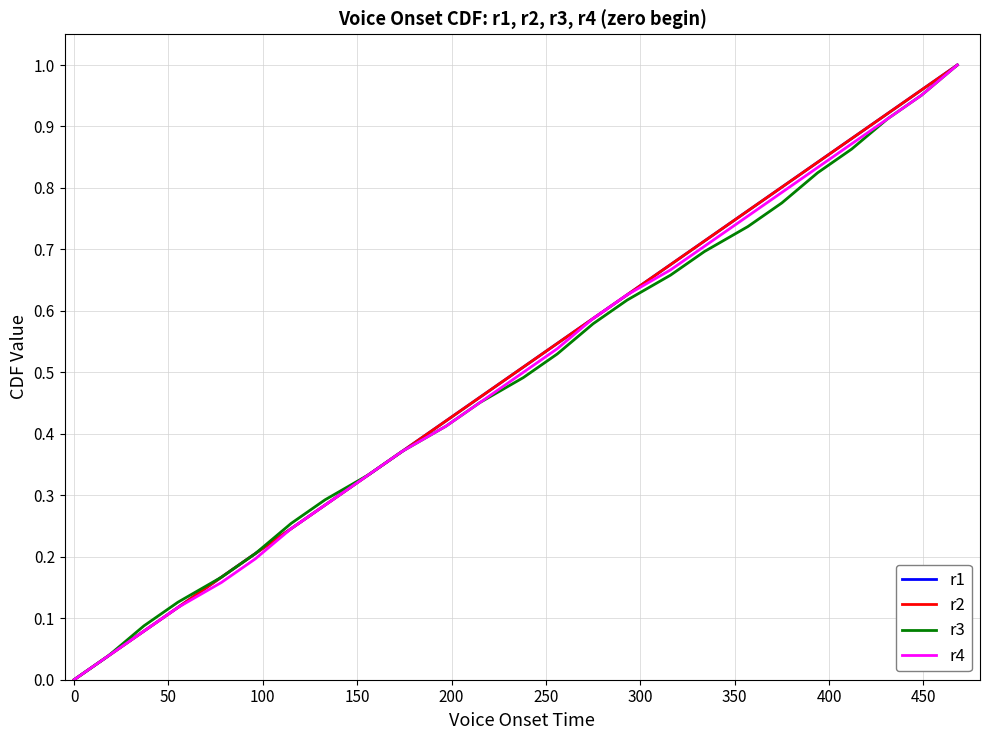

Rank the series by their maximum value, from highest to lowest.

r1, r2, r3, r4